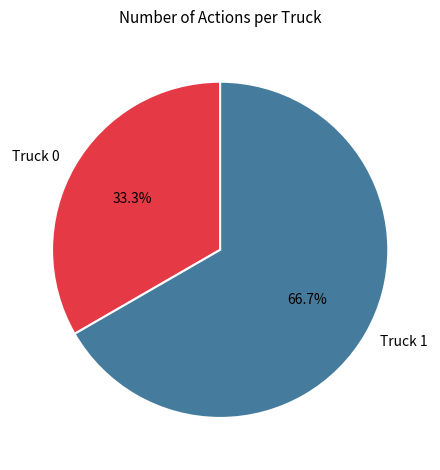

Does any single category account for the majority?

Yes